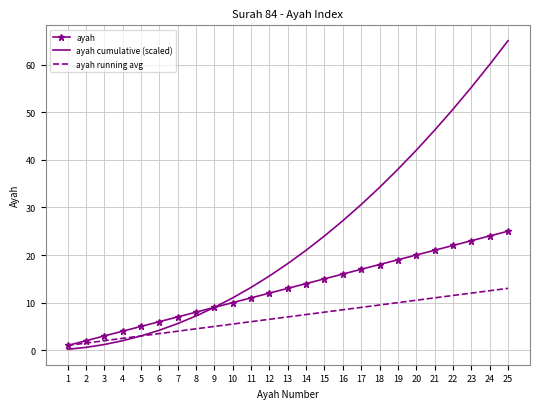

What is the difference between the maximum and minimum values in the ayah running avg series?

12.0